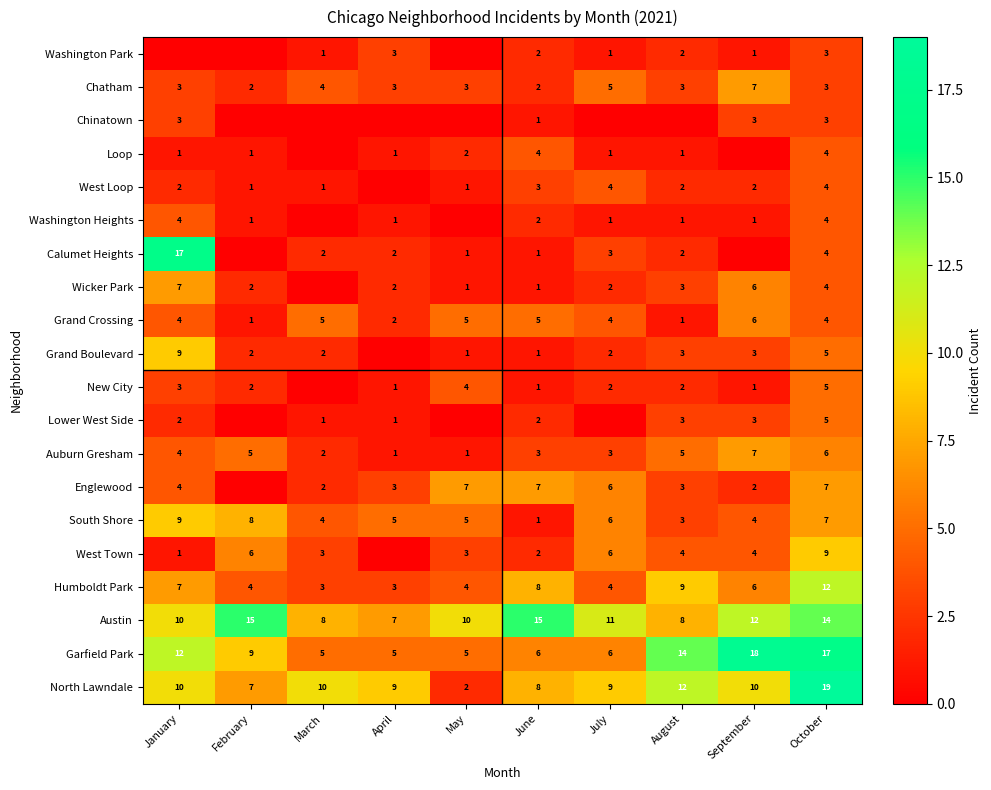

The value of Humboldt Park at April is 2. True or false?

False